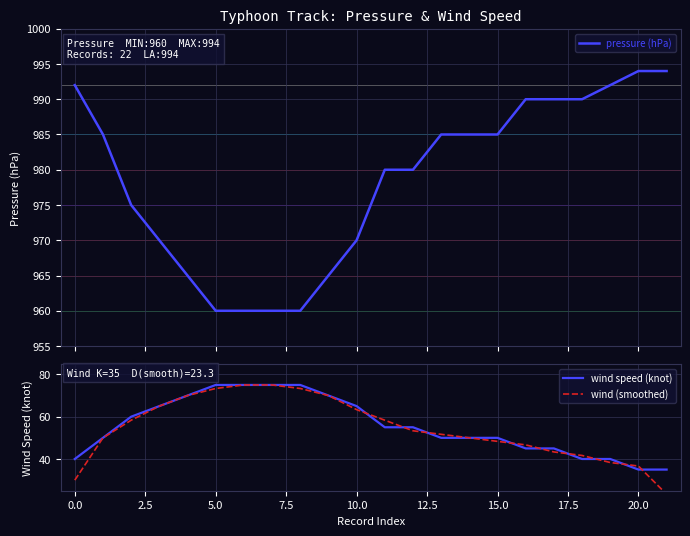

What is the lowest value of the wind speed (knot) series?

35